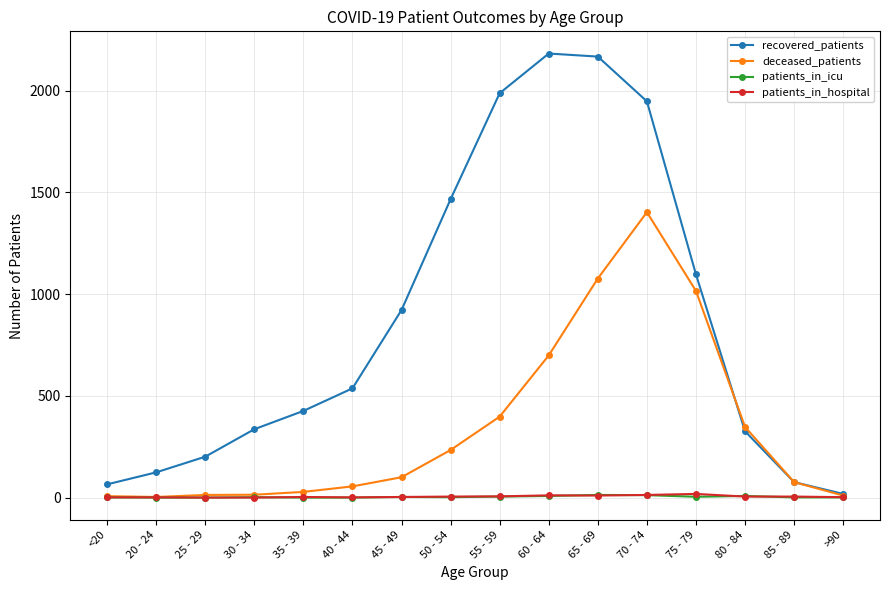

What is the value of the recovered_patients point at the 13th from the left?

1097